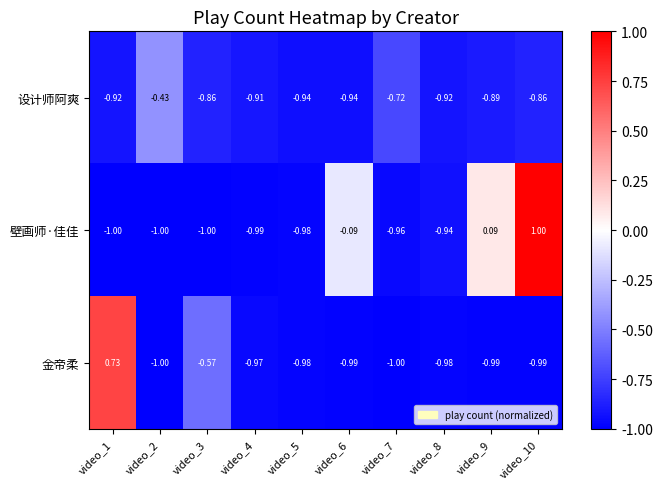

Is the value of 壁画师·佳佳 at video_2 greater than the value of 金帝柔 at video_1?

No